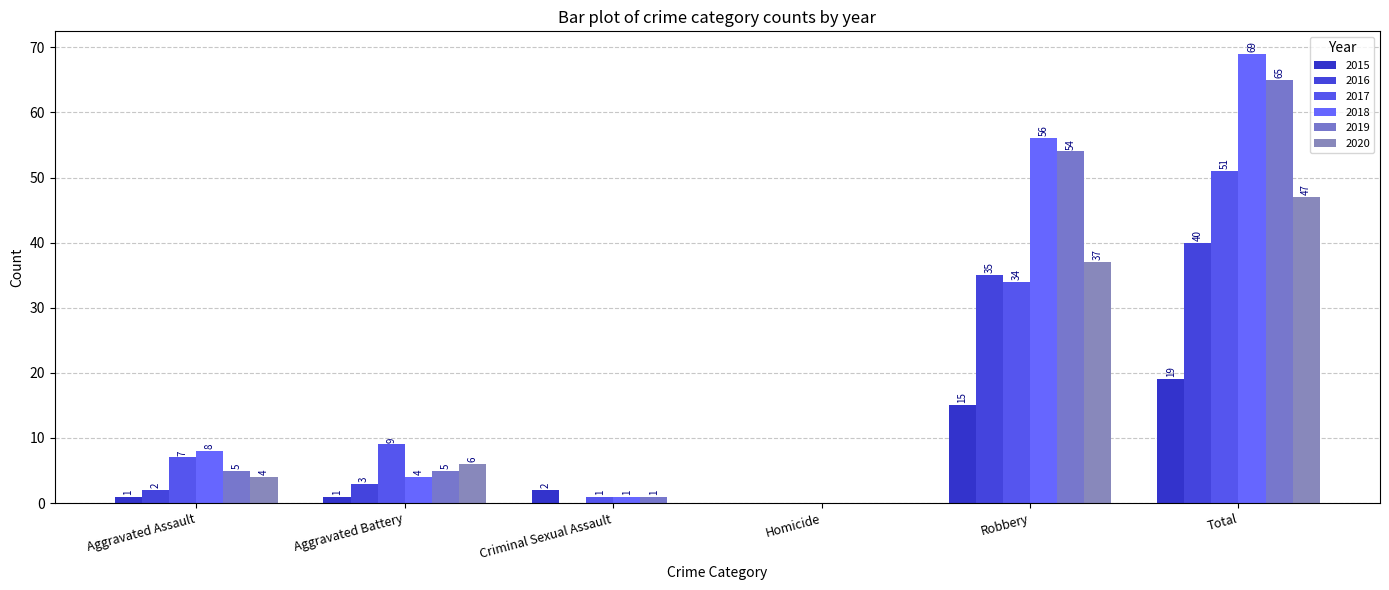

What is the difference between the maximum and minimum values in the 2020 series?

47